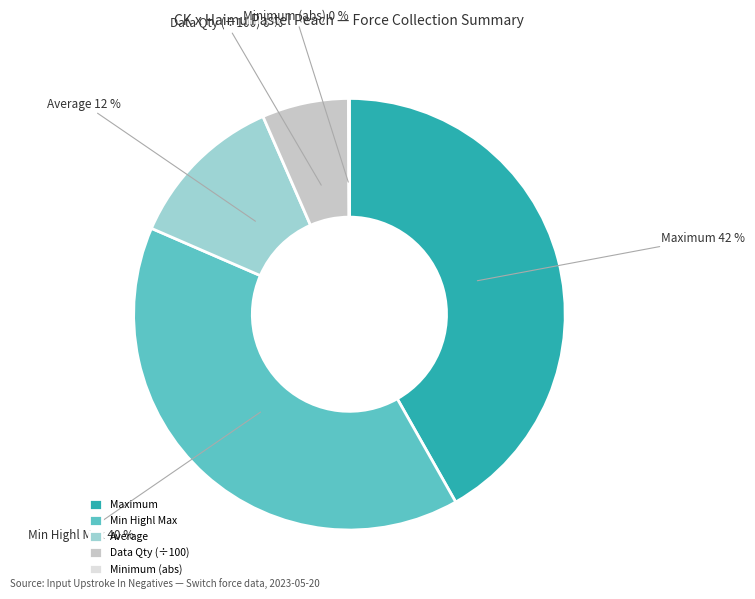

Do Maximum and Data Qty (÷100) together represent more than half of the pie?

No